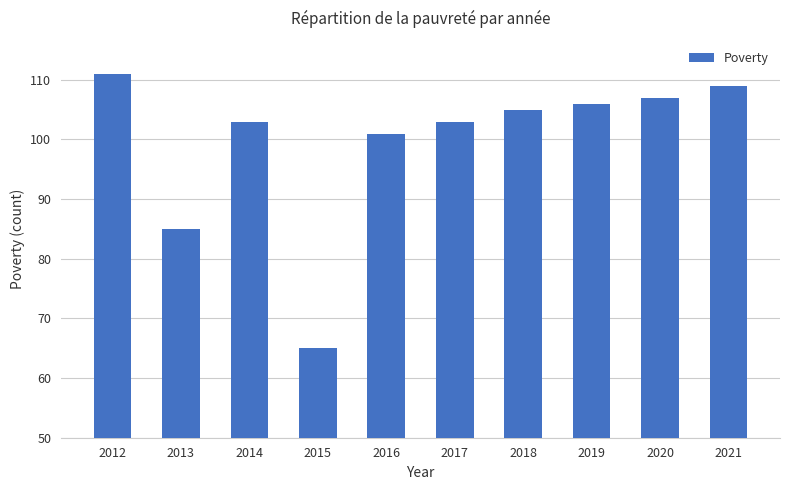

What is the sum of all values?

995